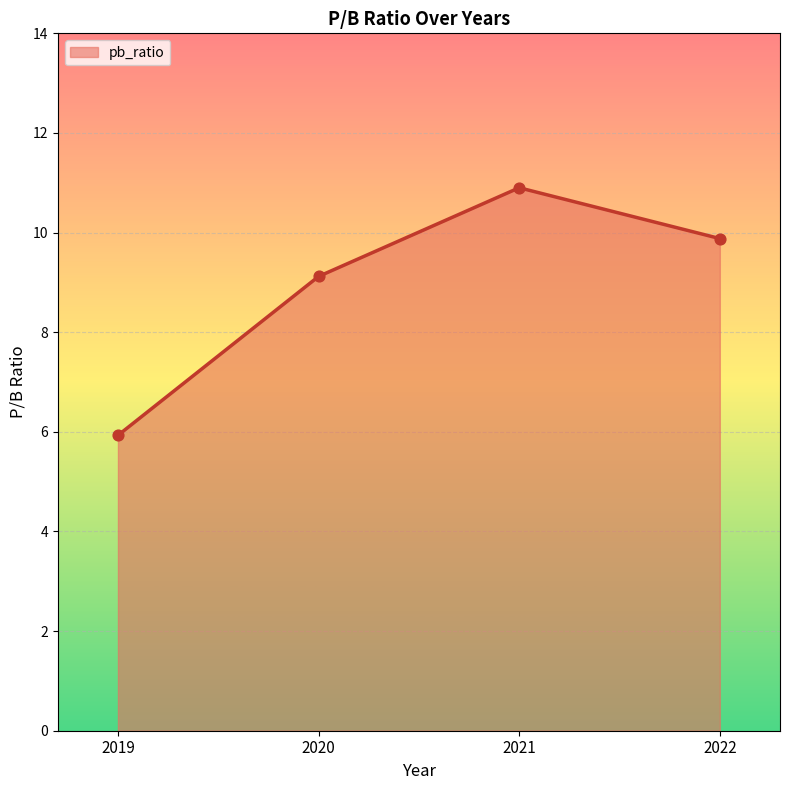

What is the change in value from 2019 to 2020?

+3.2